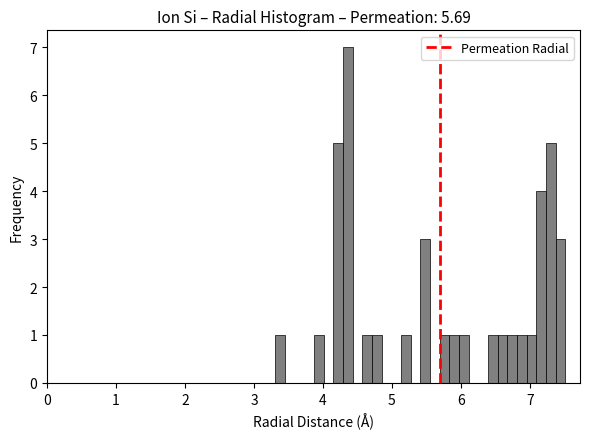

Around what value on the x-axis is the tallest bar? Give the approximate position of its centre, as read against the axis.

4.4